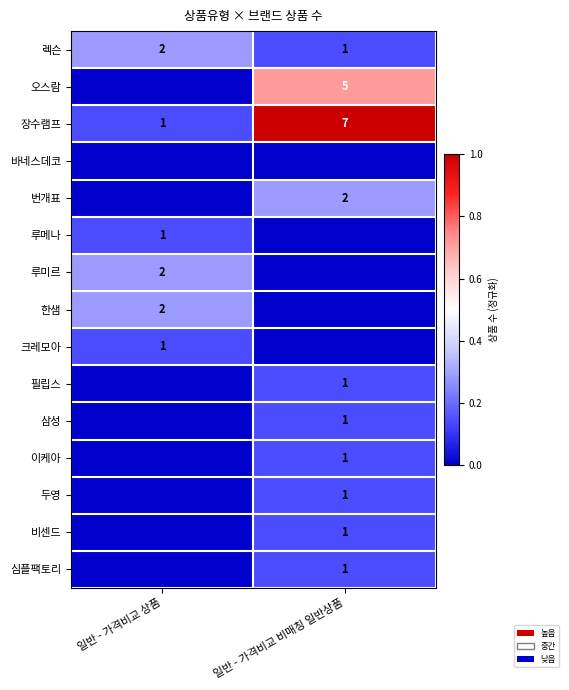

What is the difference between the 장수램프 values at 일반 - 가격비교 상품 and 일반 - 가격비교 비매칭 일반상품?

6